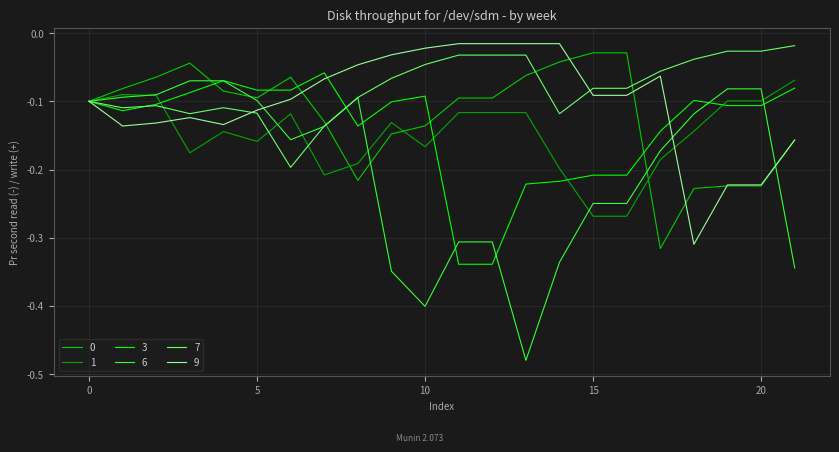

What is the lowest value of the 9 series?

-0.3